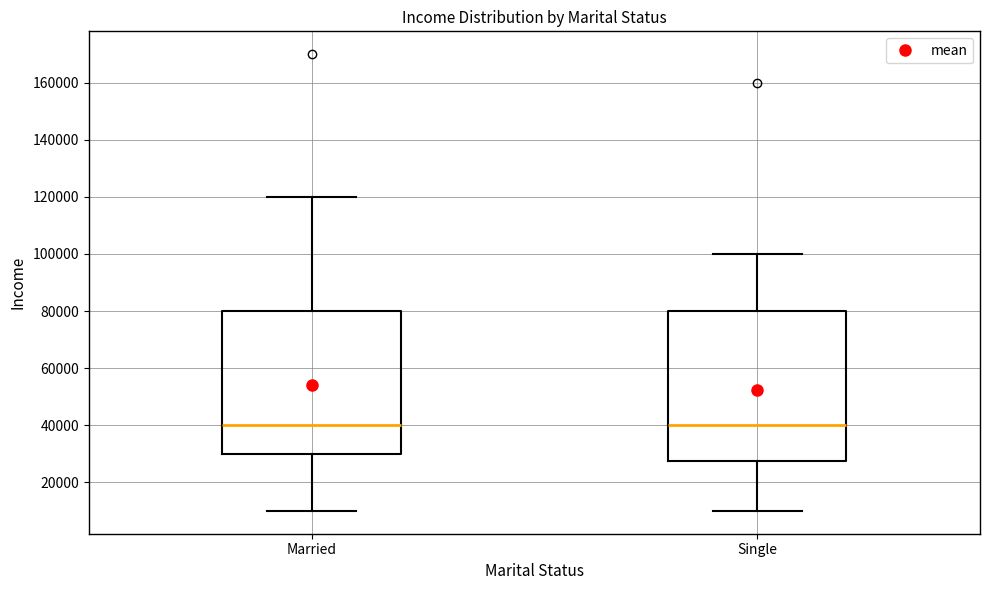

Reading left to right, read every box against the y-axis: the position of its median line, the range the box covers, and the ends of its whiskers. The values are not printed on the chart, so give them approximately, as read against the axis.

Married: median 40000, box 30000 to 80000, whiskers 10000 to 120000
Single: median 40000, box 28000 to 80000, whiskers 10000 to 100000